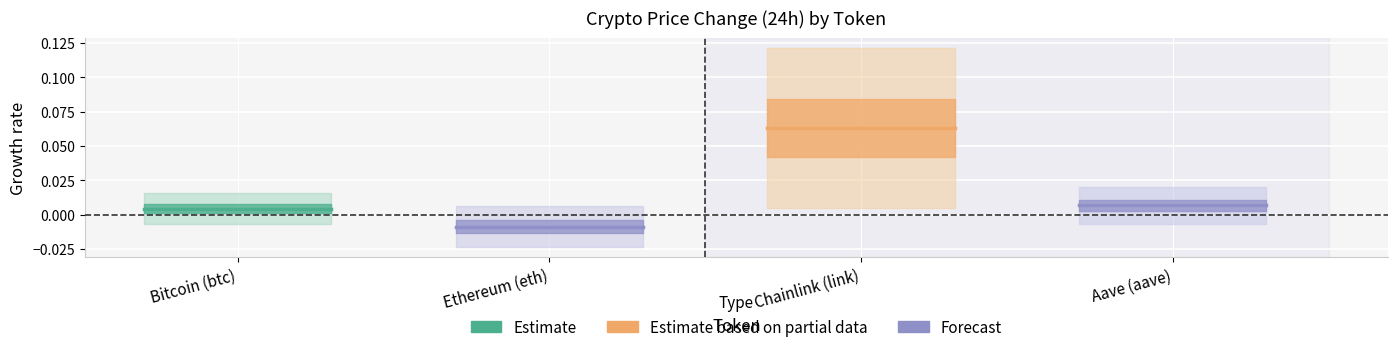

Which has a higher value, Bitcoin (btc) or Ethereum (eth)?

Bitcoin (btc)